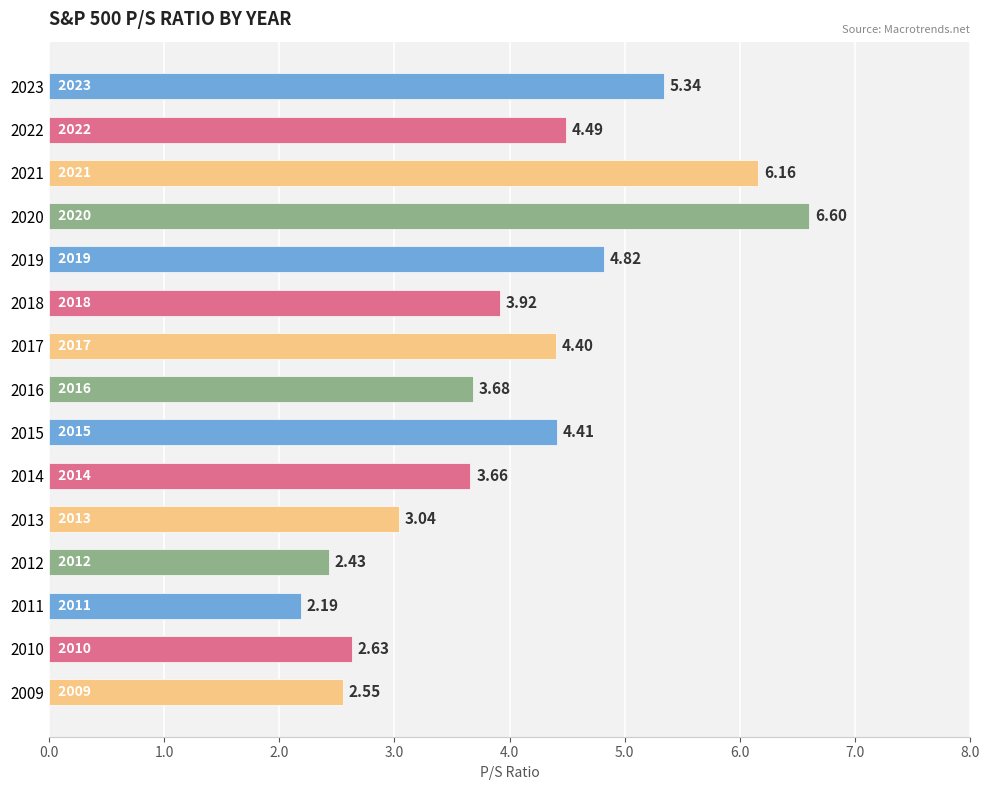

List the labels in order of value, smallest first.

2011, 2012, 2009, 2010, 2013, 2014, 2016, 2018, 2017, 2015, 2022, 2019, 2023, 2021, 2020